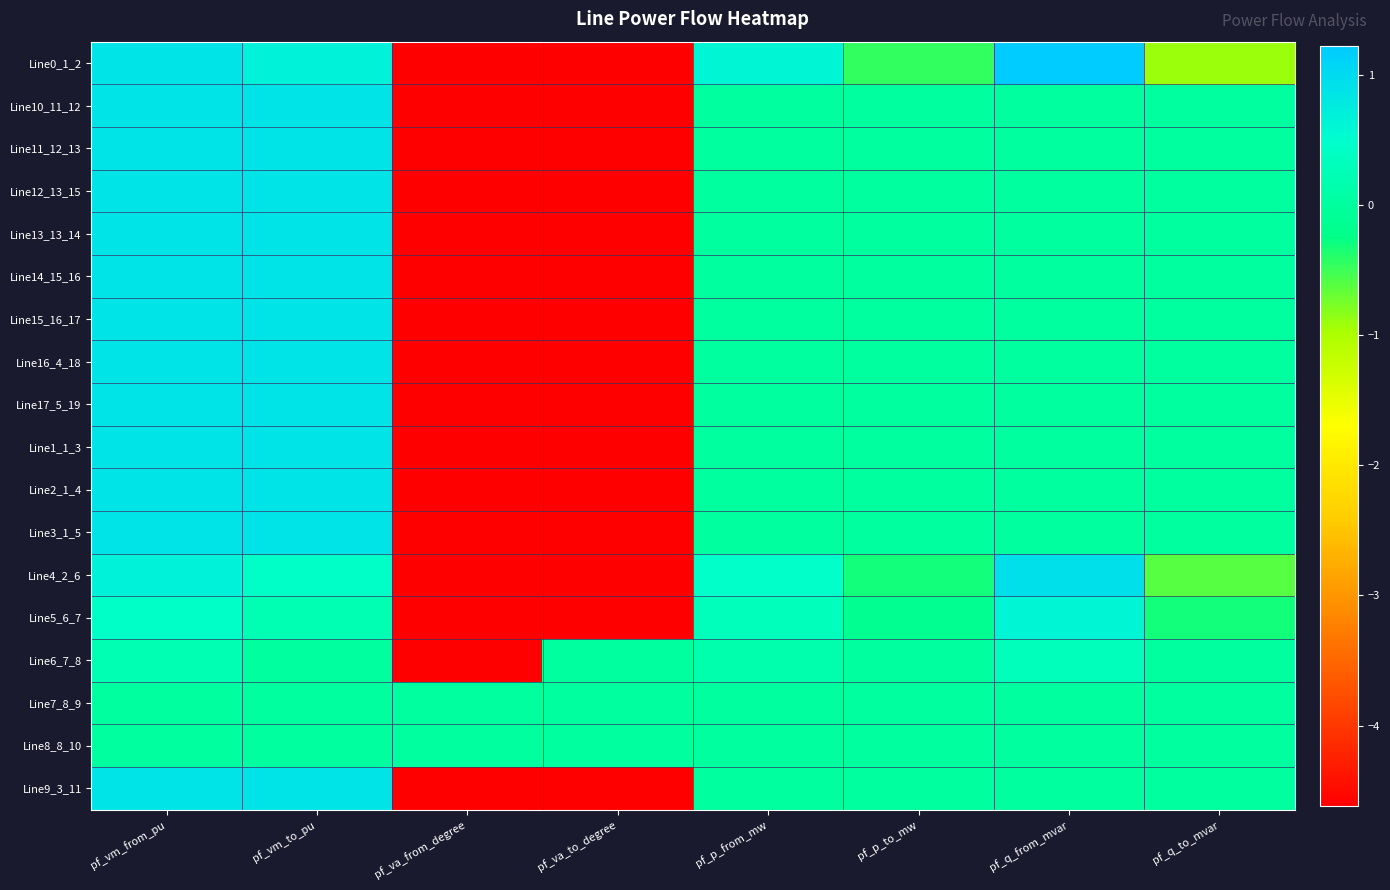

What is the smallest value displayed?

-4.6